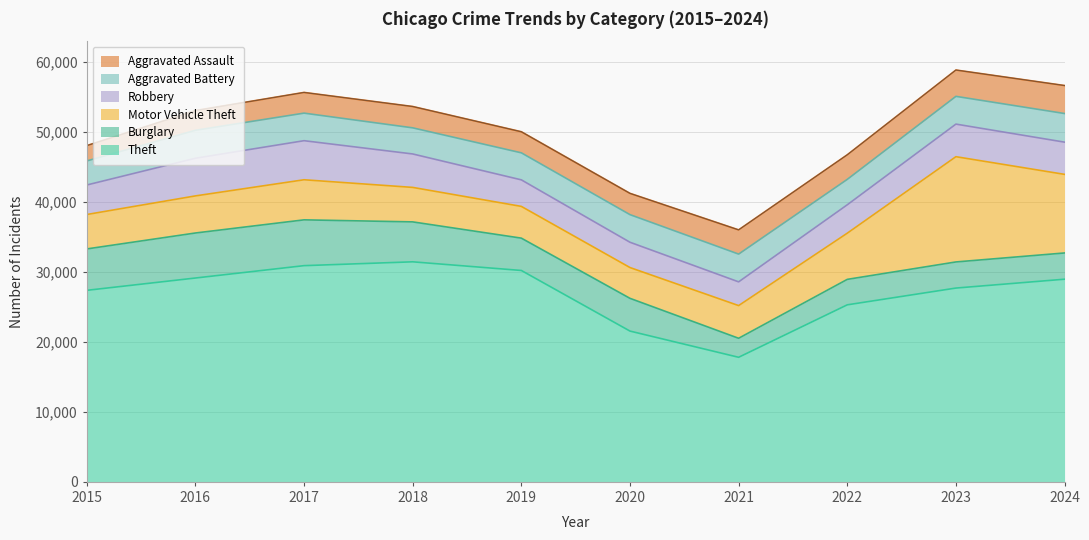

In Theft, how many points are lower than both neighbors (excluding endpoints)?

1